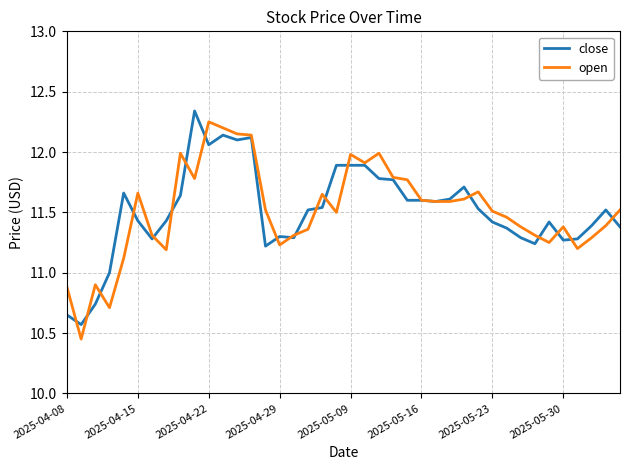

What are all the series names shown in the legend?

close, open